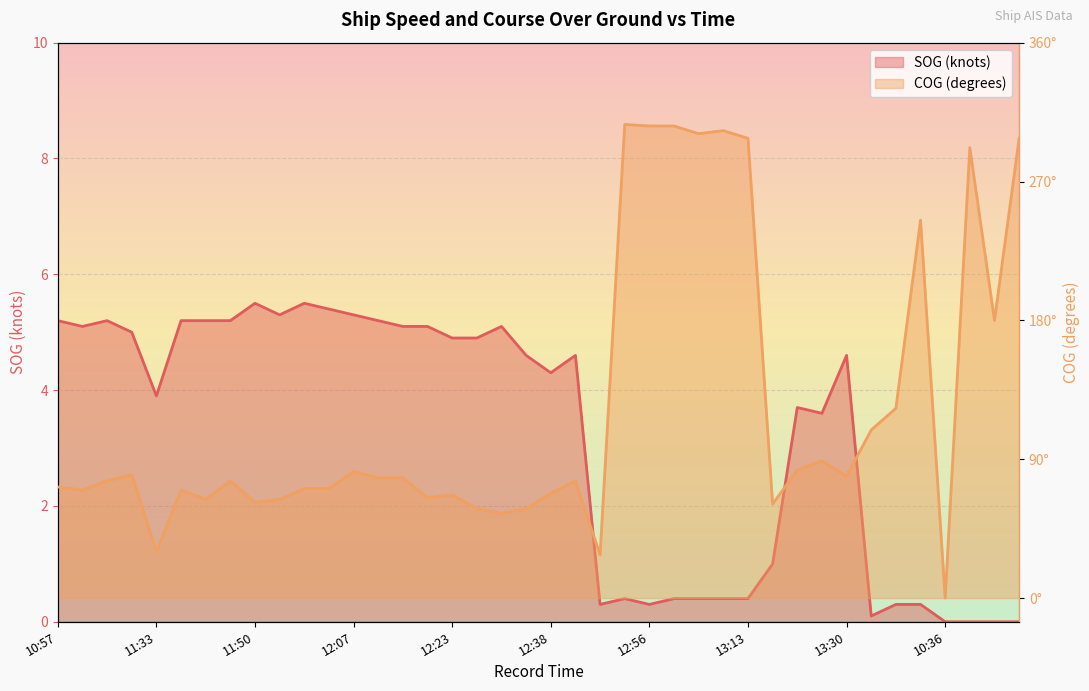

Does the chart display data point markers on the line(s)?

No